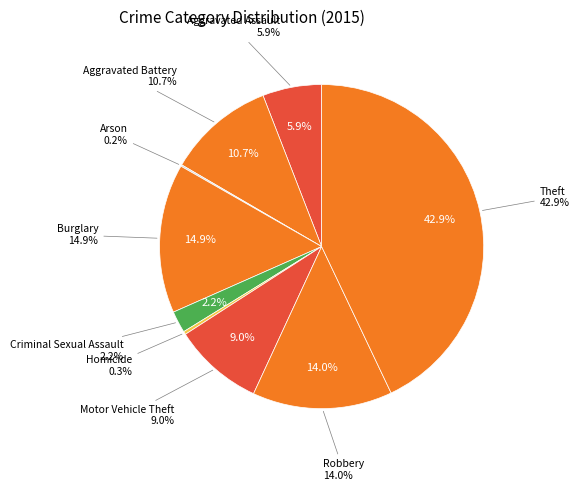

Which category has the biggest portion of the pie?

Theft